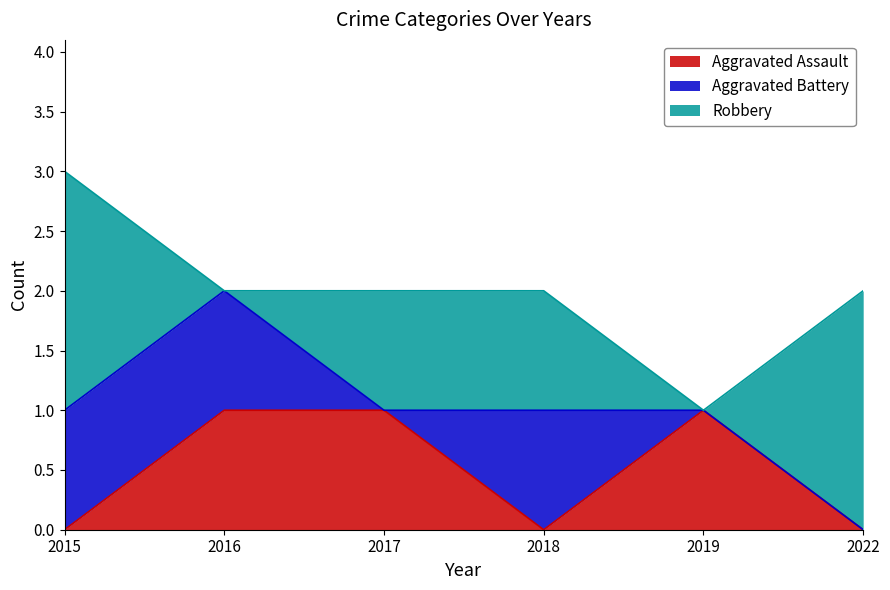

After their last crossing, which series has the higher values: Aggravated Battery or Aggravated Assault?

Aggravated Assault